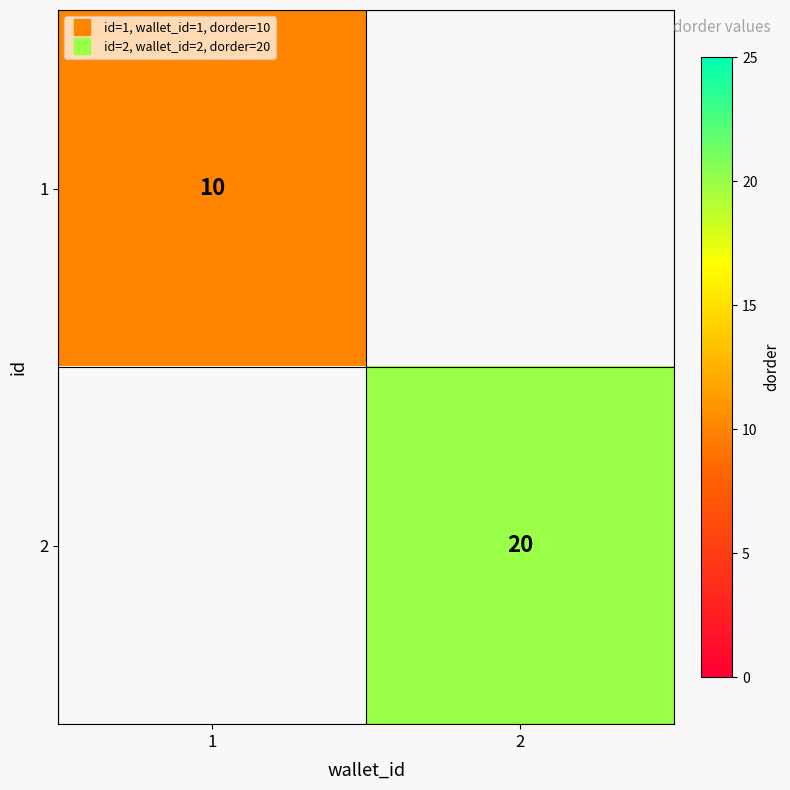

What is the approximate value of 1 at 1?

10.0